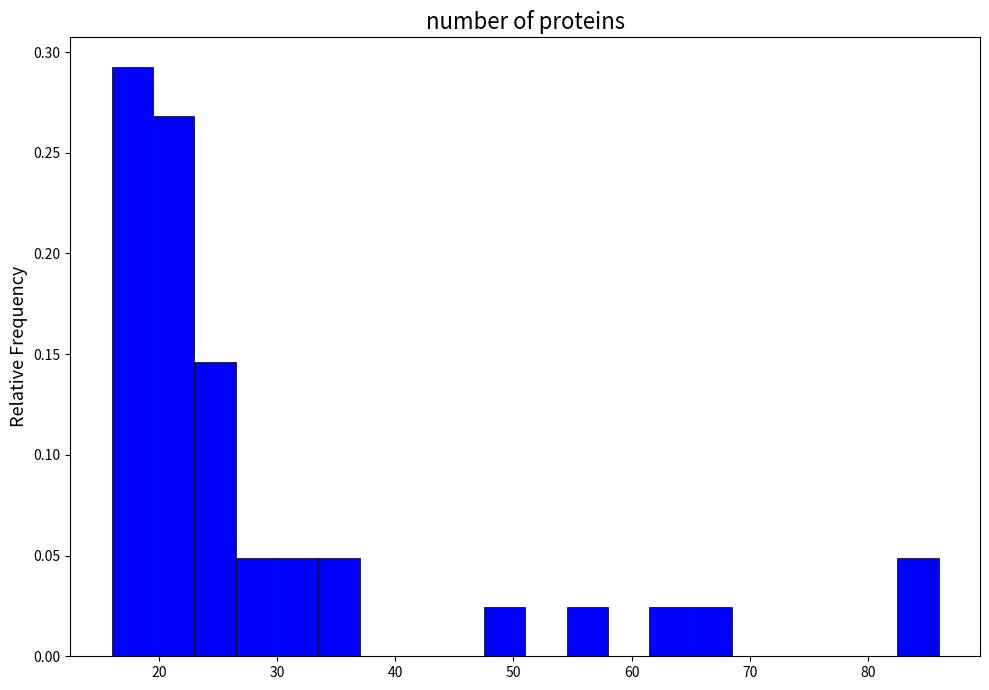

Around what value on the x-axis is the tallest bar? Give the approximate position of its centre, as read against the axis.

18